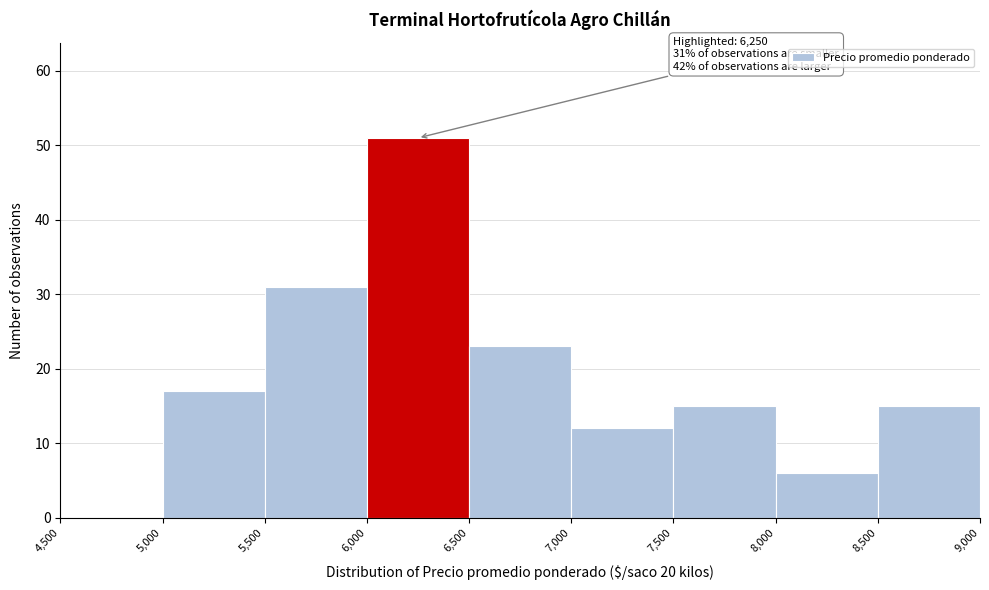

Over which range of the x-axis is the bar tallest?

6,000 to 6,500